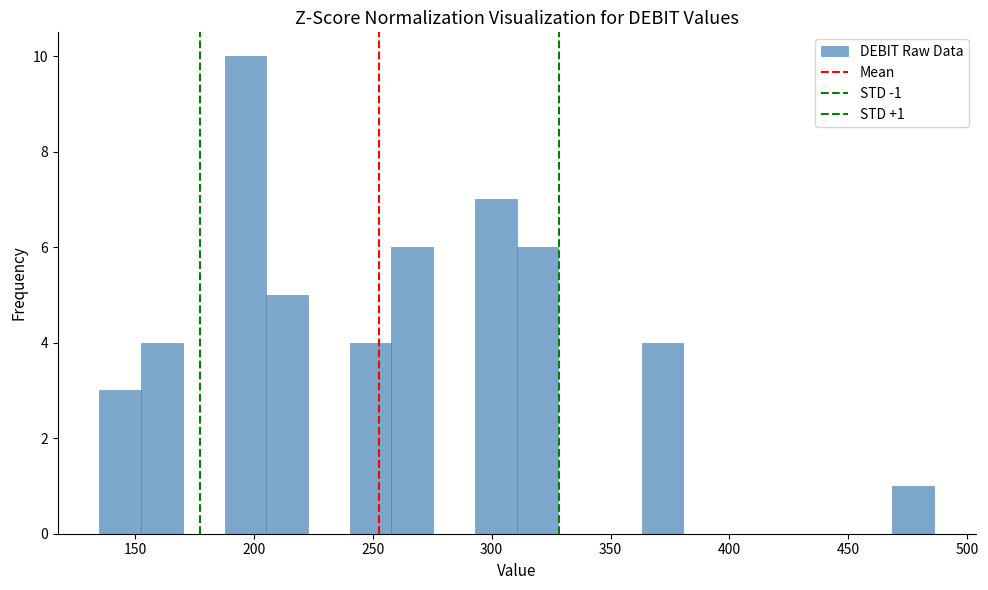

Read against the x-axis, roughly where is the centre of the tallest bar?

195